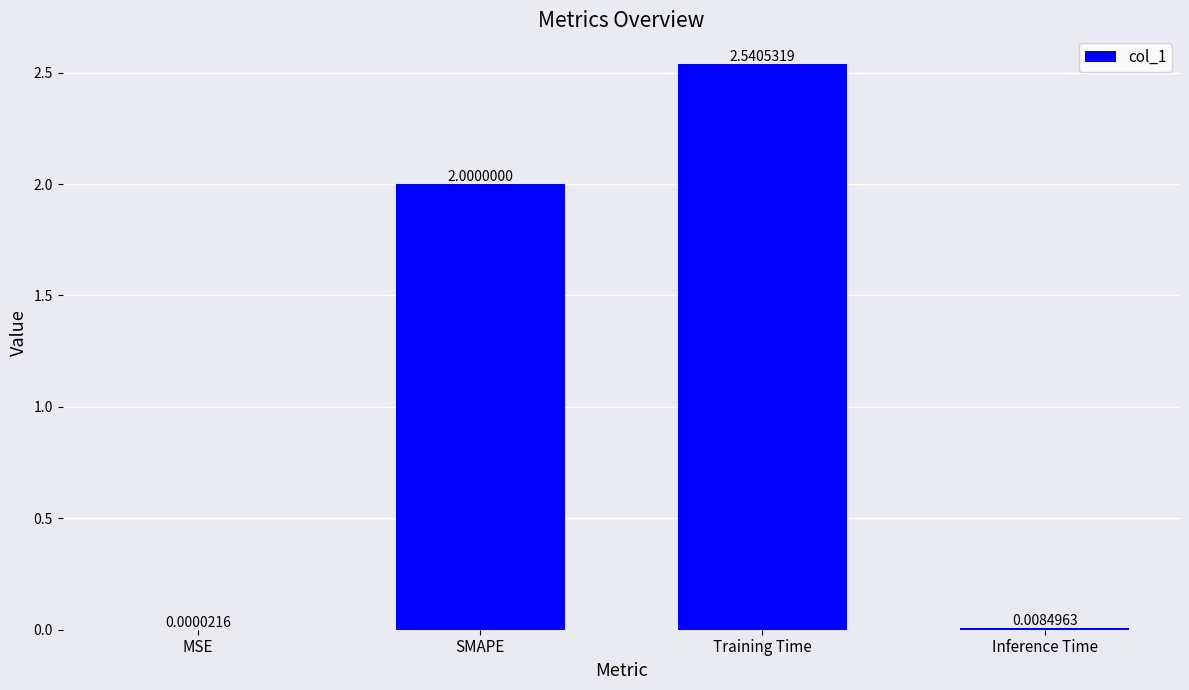

At which label is the value closest to 1?

Inference Time